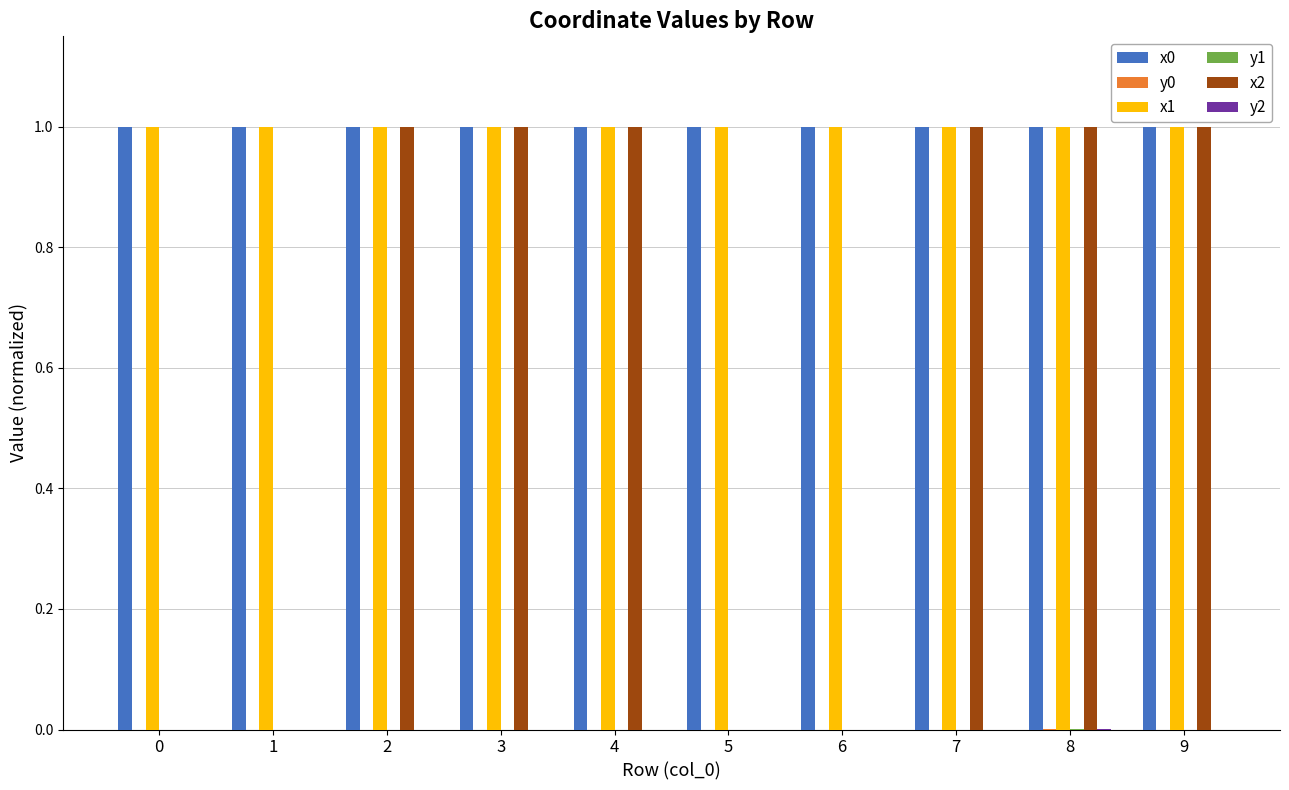

The value of x0 at 3 is 1.5. True or false?

False